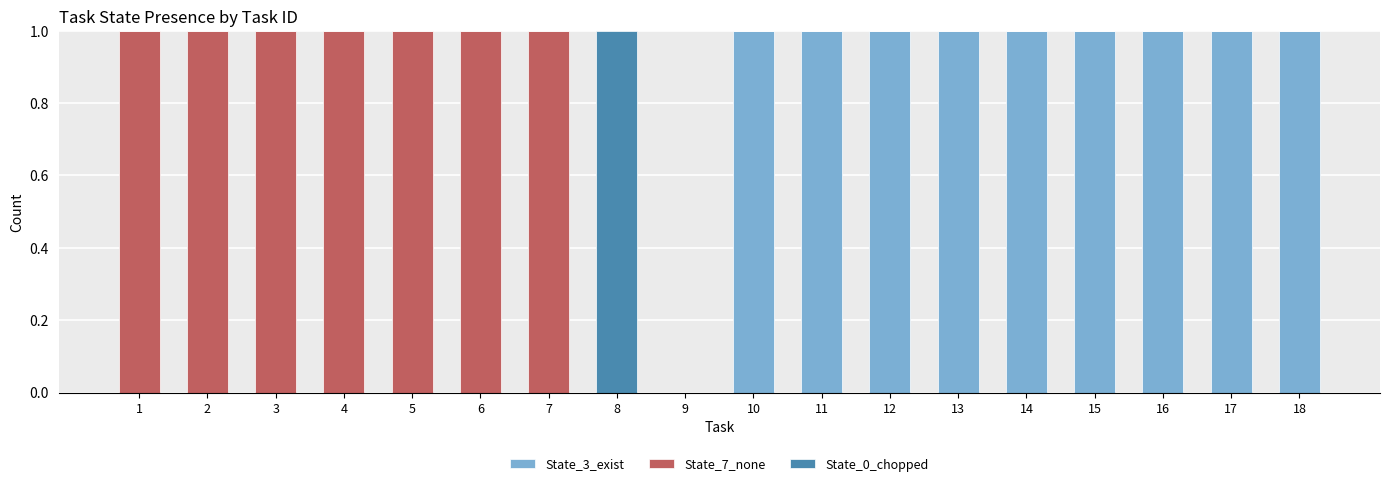

True or false: State_3_exist has a value of 1 at 12.

True